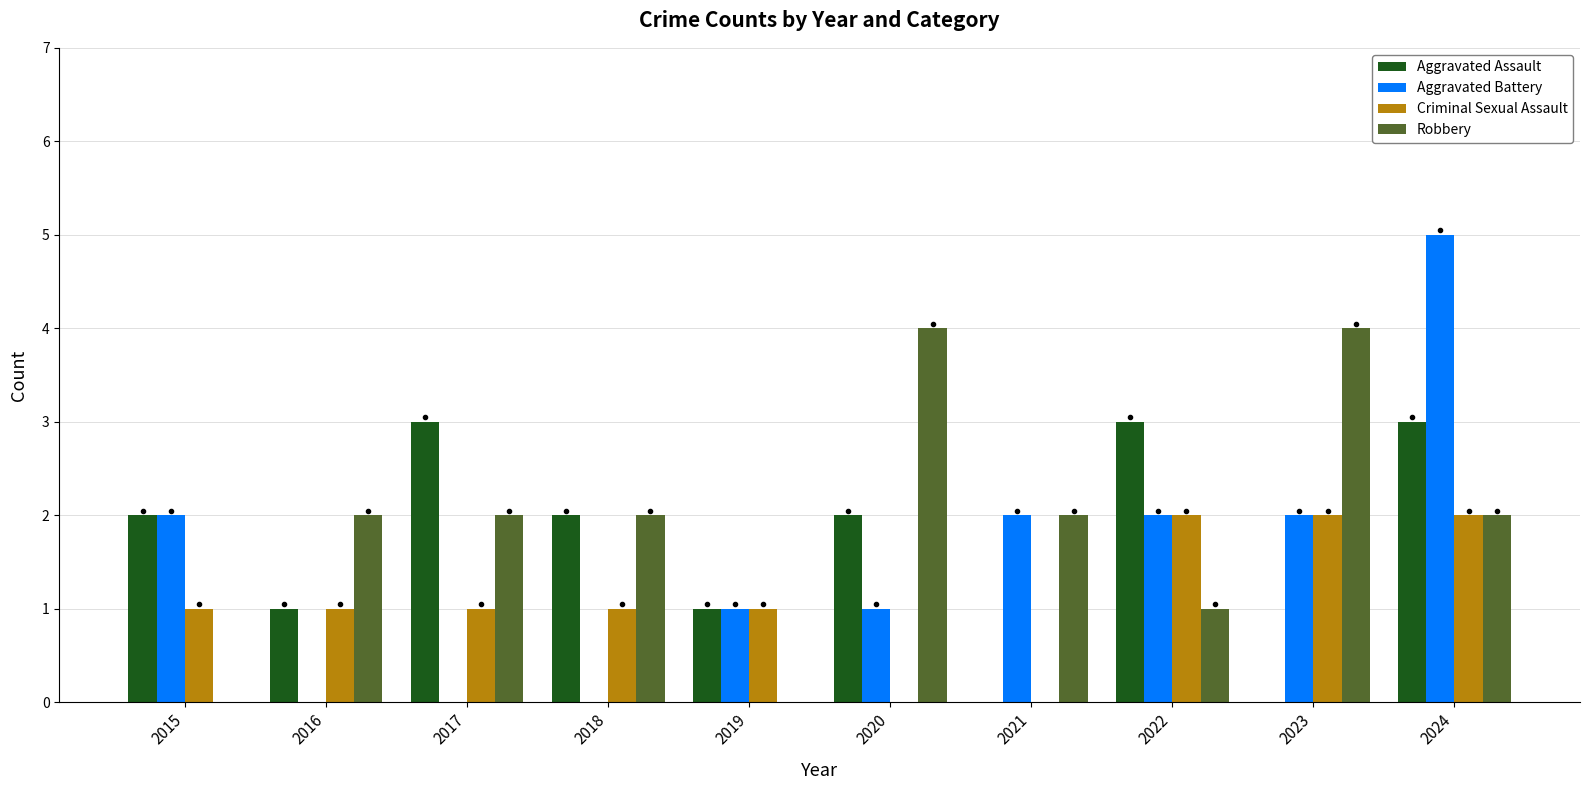

How many groups of bars are there?

10